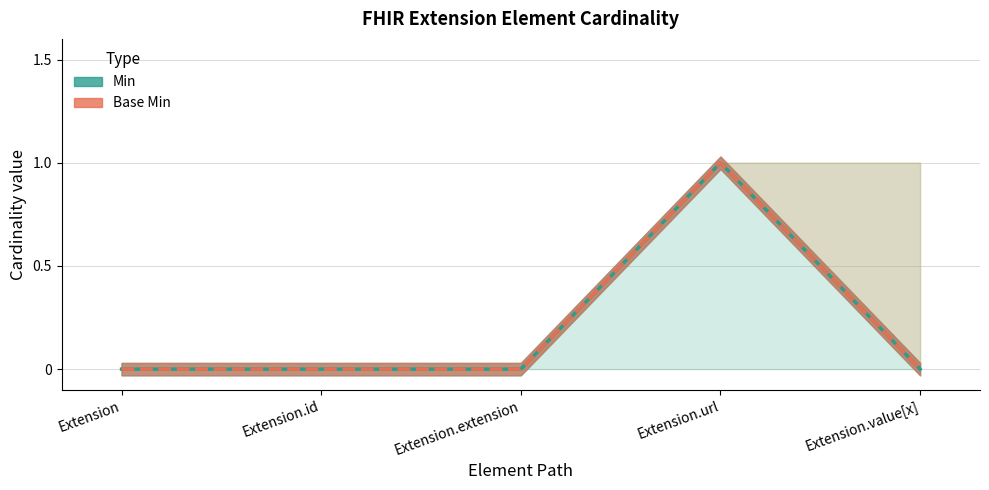

List the series in order of their peak value, lowest first.

Min, Base Min